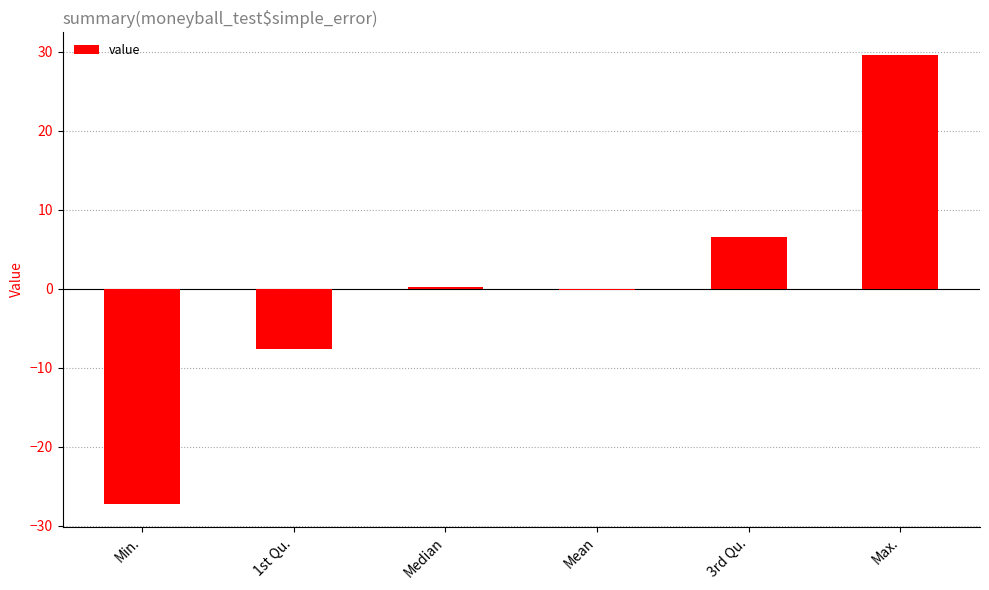

Which has a higher value, 3rd Qu. or Max.?

Max.